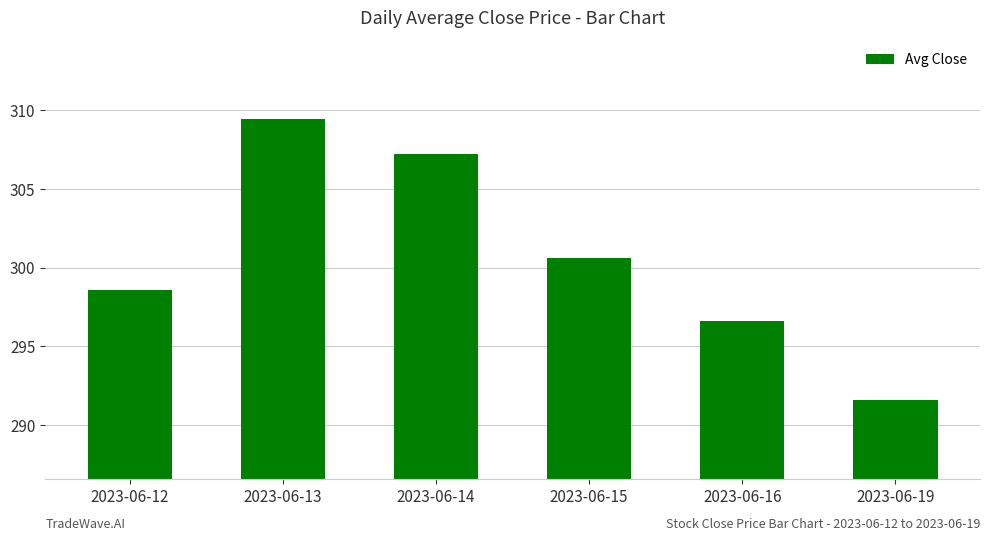

At which category does the chart reach its peak across all series?

2023-06-13